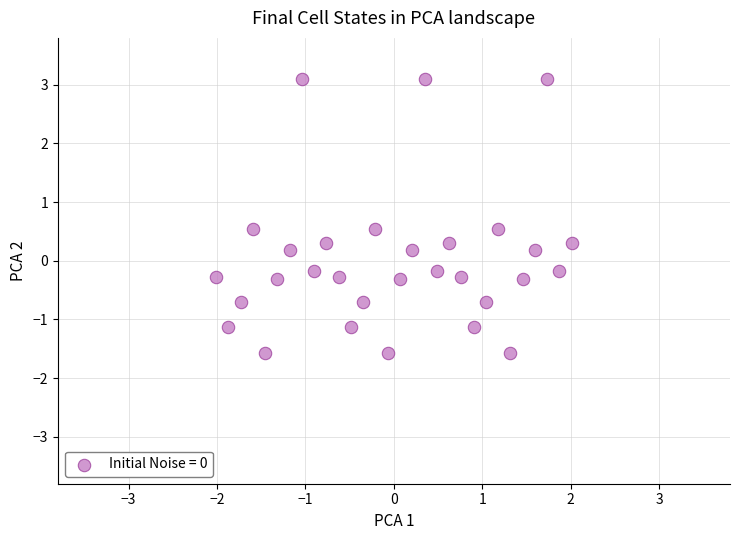

What is the range of X values (max minus min)?

4.0